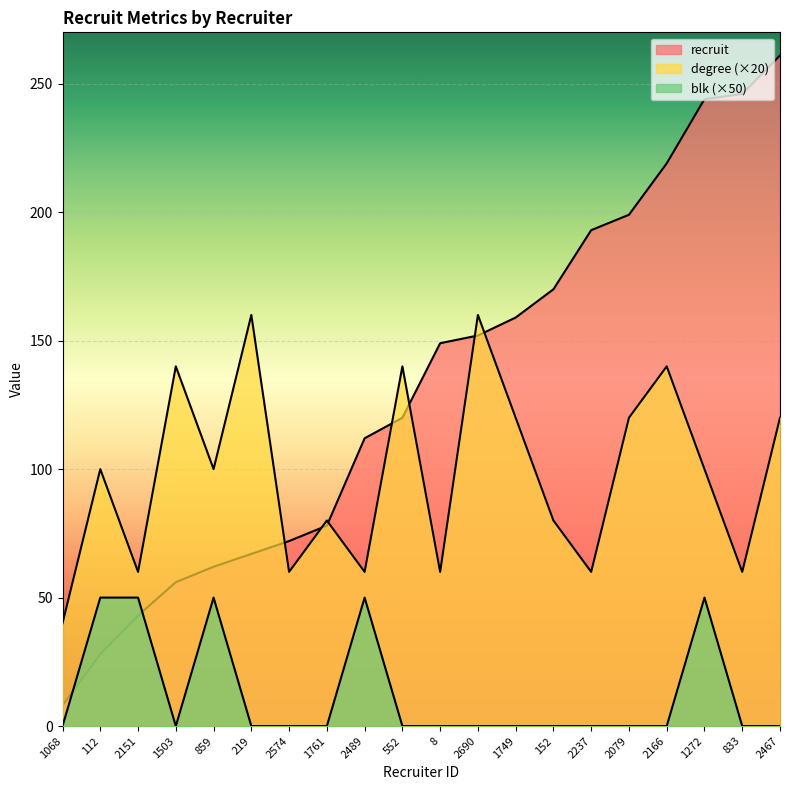

Is it true that recruit equals 43 at 2151?

True